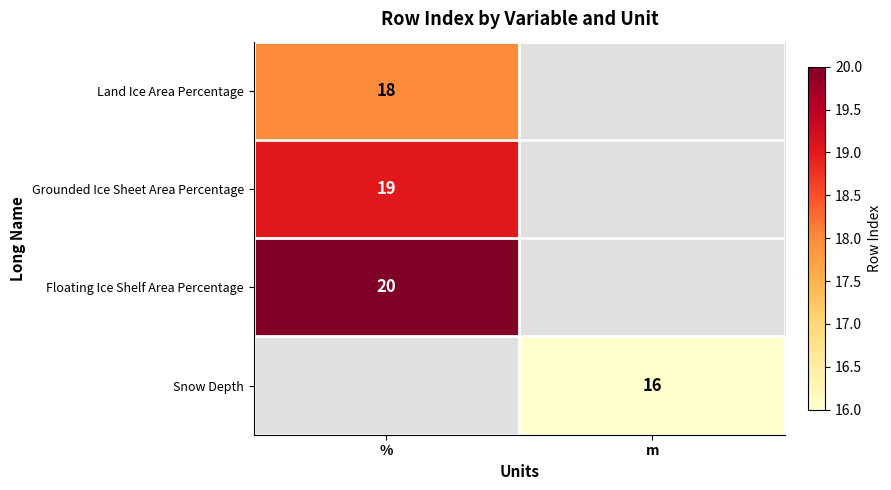

At which category does the chart reach its peak across all series?

%